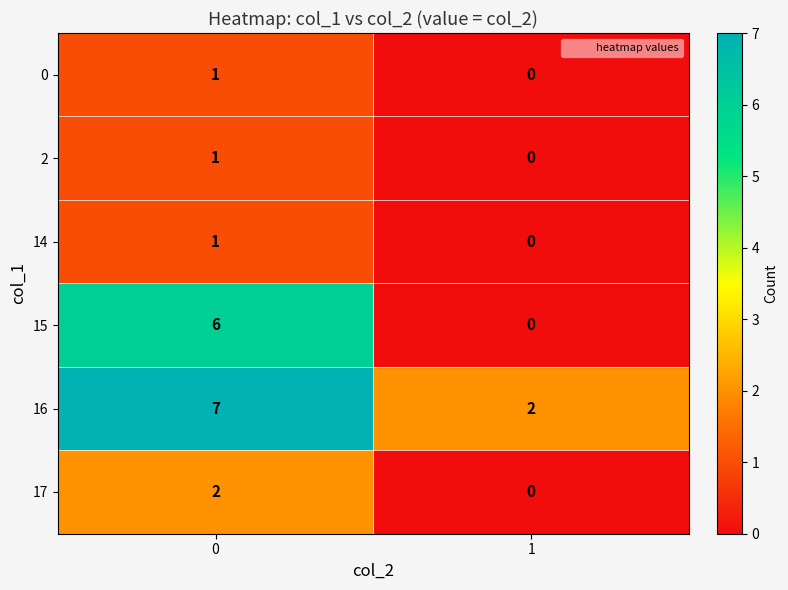

How many data points does each series have?

2